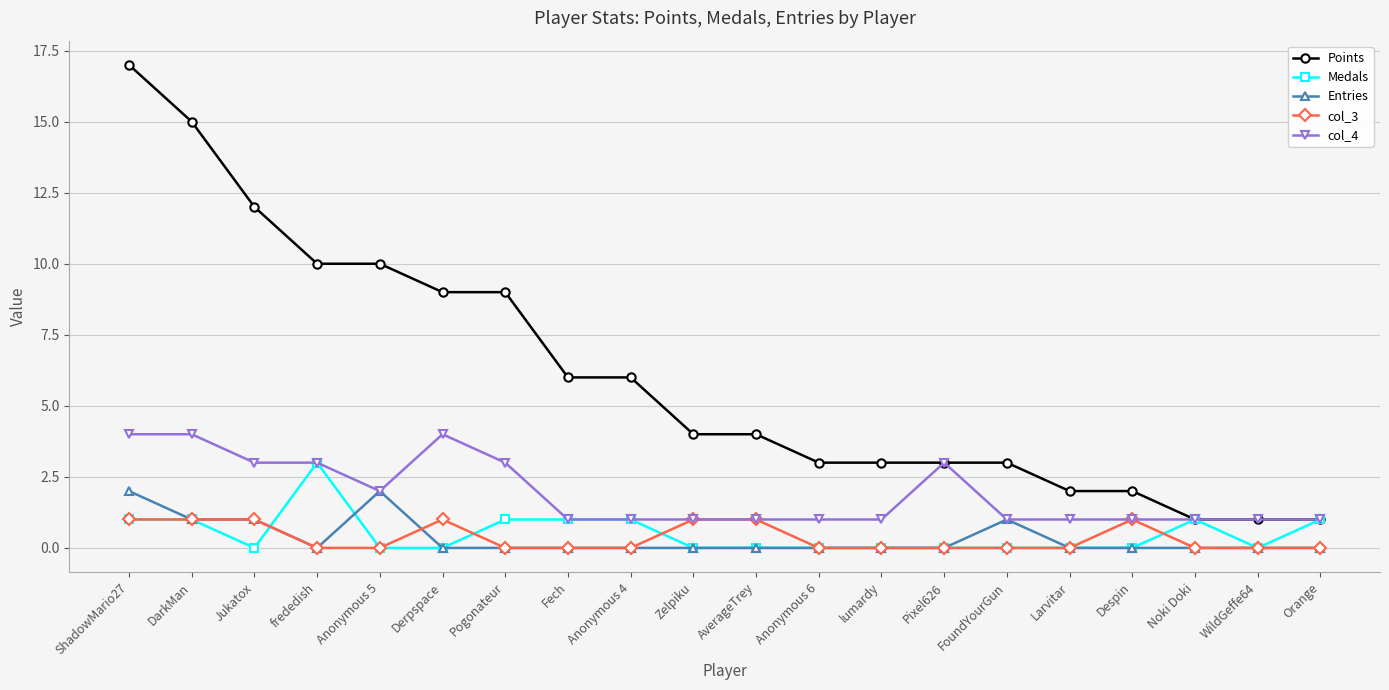

Which series has the largest range (max minus min)?

Points